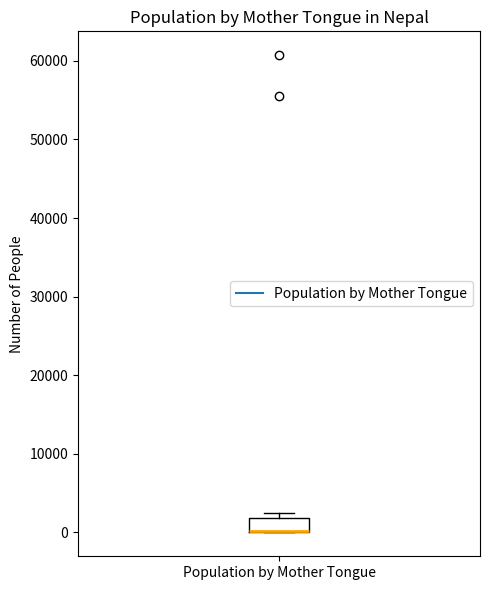

Where is the lower edge of the box for Population by Mother Tongue on the y-axis? The values are not printed on the chart, so give them approximately, as read against the axis.

0